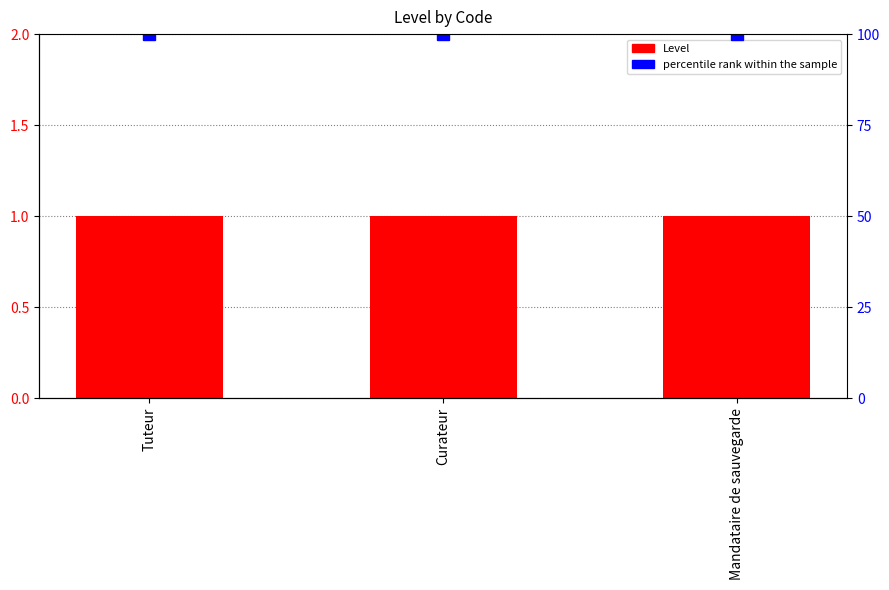

What are all the series names shown in the legend?

Level, percentile rank within the sample